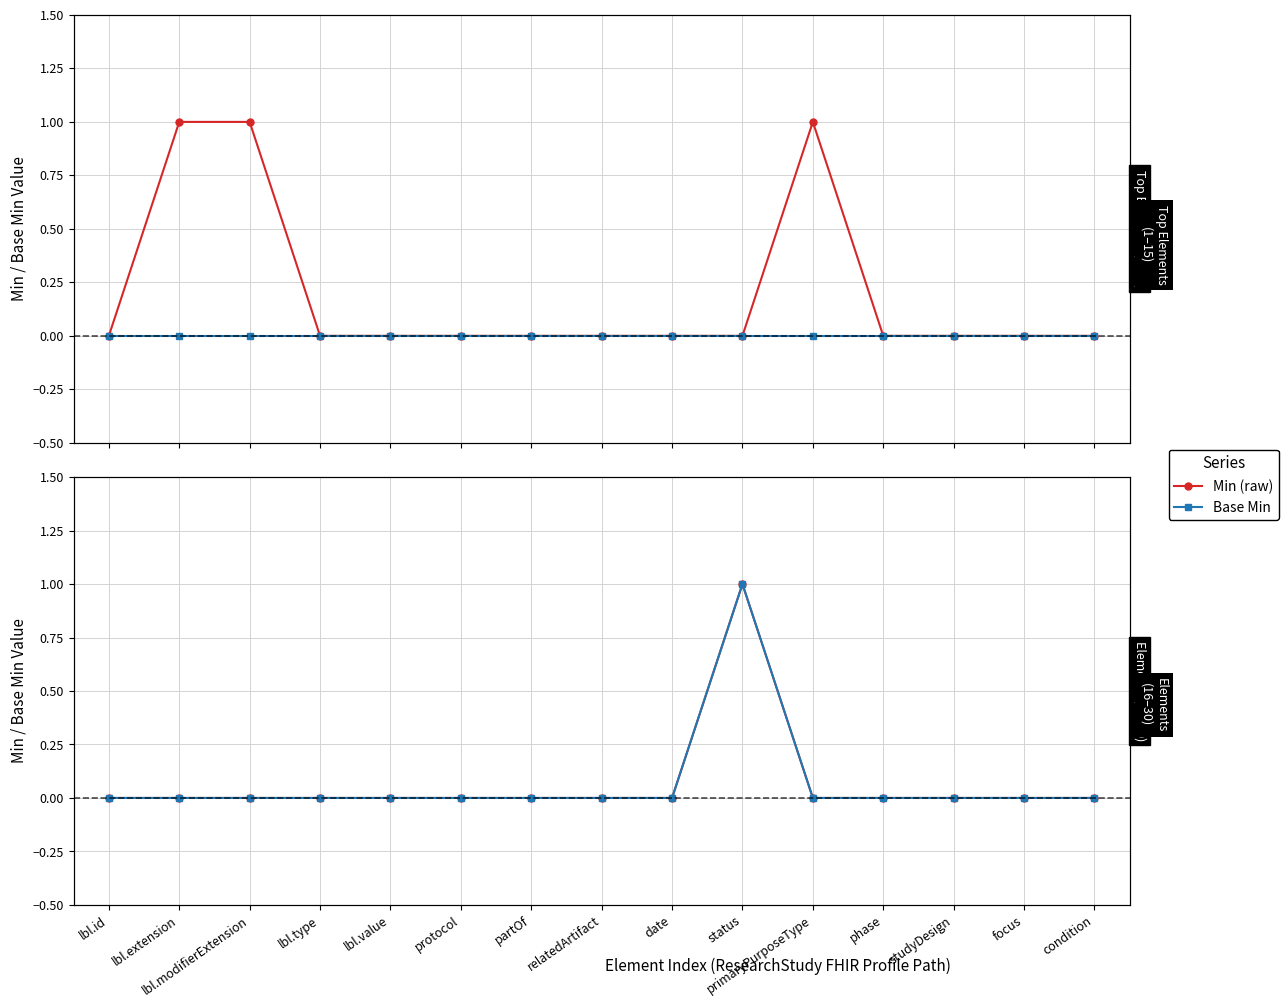

How many interior local peaks does the Base Min series have?

1